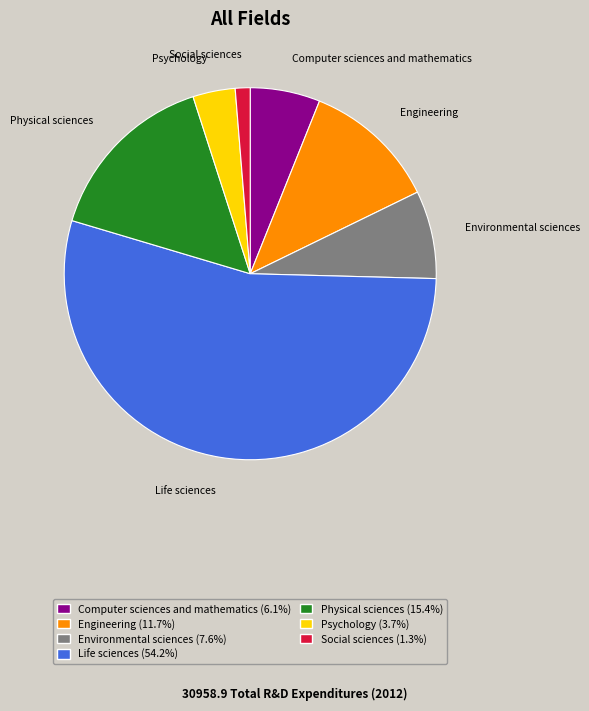

Which category has the smallest portion of the pie?

Social sciences